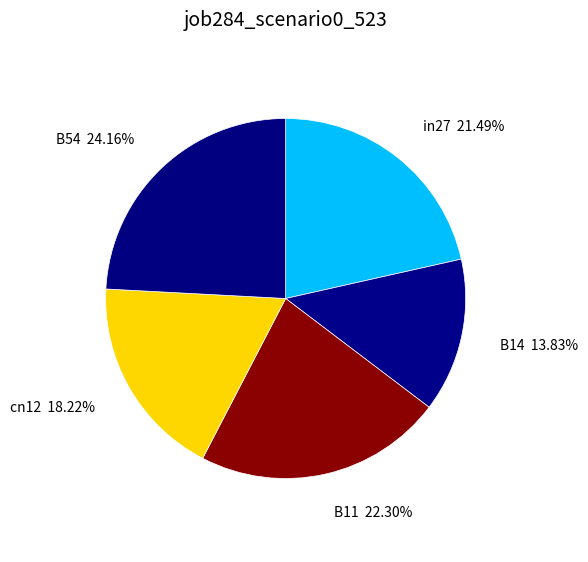

Does any single category account for the majority?

No